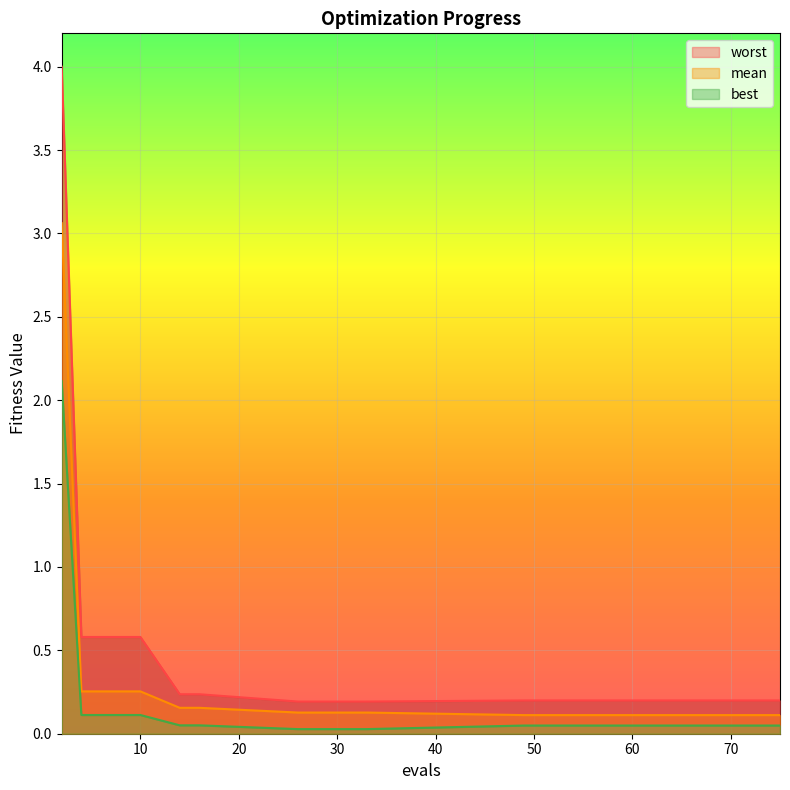

Reading right to left, list all the values displayed in this chart.

mean: 75=0.1	64=0.1	57=0.1	53=0.1	49=0.1	33=0.1	29=0.1	26=0.1	16=0.2	14=0.2	10=0.3	8=0.3	6=0.3	4=0.3	2=3.1
best: 75=0.0	64=0.0	57=0.0	53=0.0	49=0.0	33=0.0	29=0.0	26=0.0	16=0.1	14=0.1	10=0.1	8=0.1	6=0.1	4=0.1	2=2.1
worst: 75=0.2	64=0.2	57=0.2	53=0.2	49=0.2	33=0.2	29=0.2	26=0.2	16=0.2	14=0.2	10=0.6	8=0.6	6=0.6	4=0.6	2=4.0